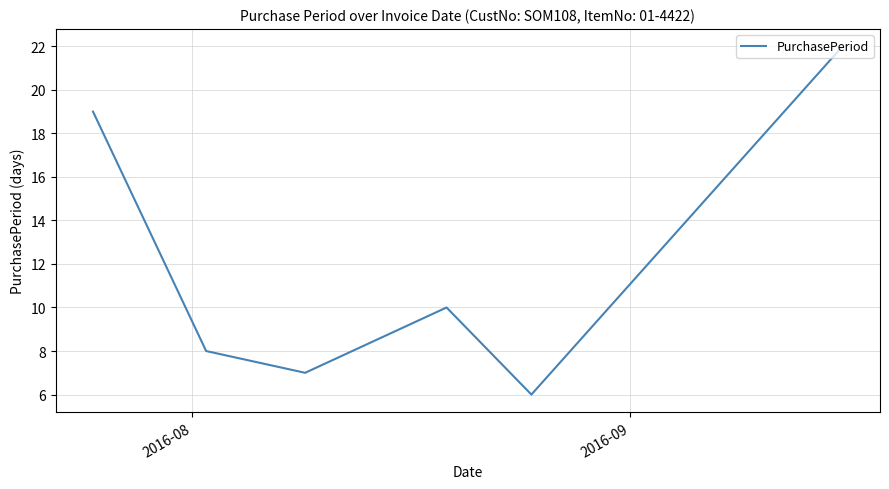

Reading right to left, what are all the values shown in this chart?

22	6	10	7	8	19